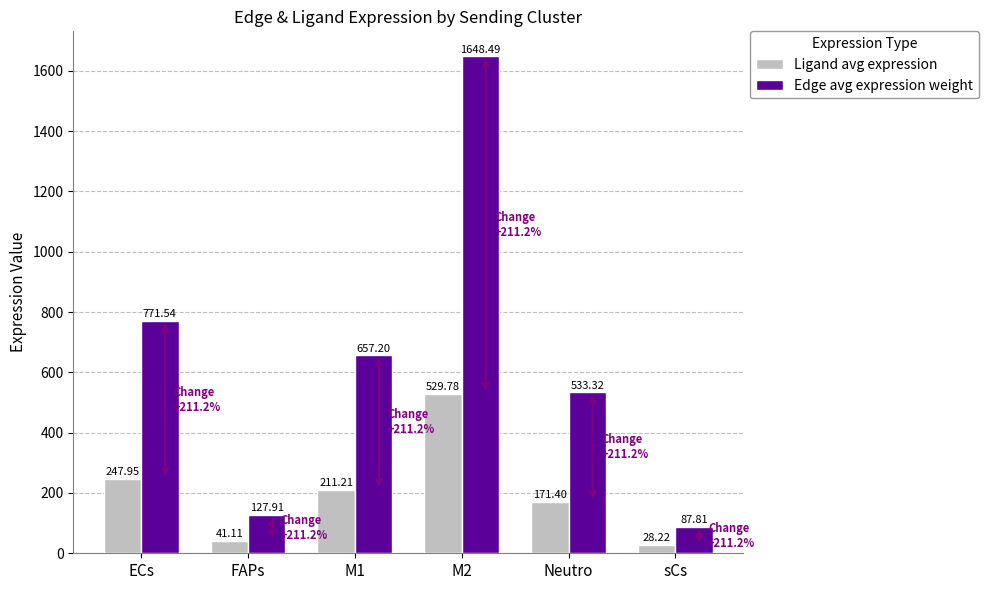

How many bars are there in each group?

2